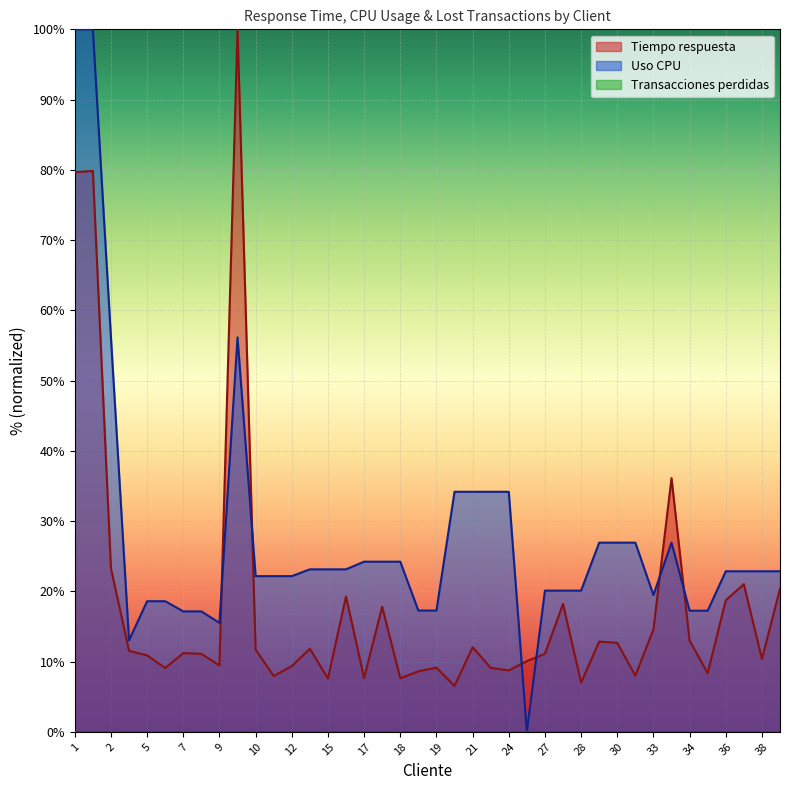

How many distinct data groups are displayed?

3